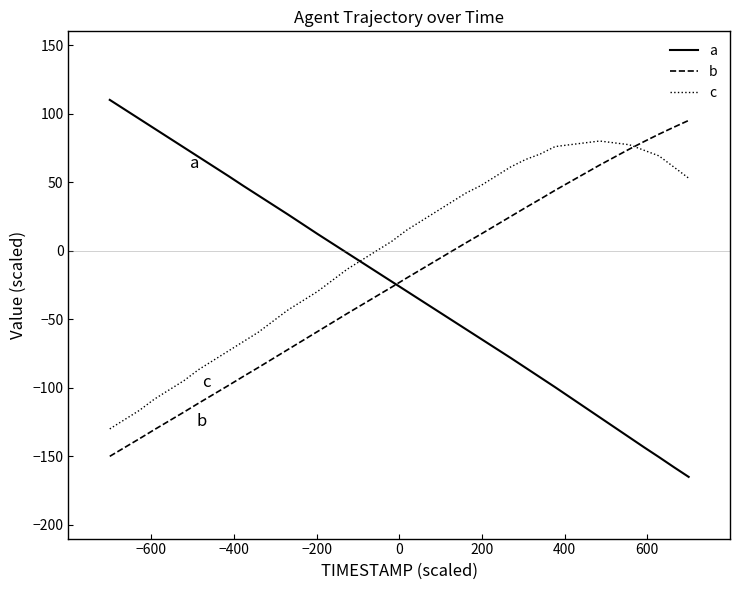

How many times do b and a cross each other?

1